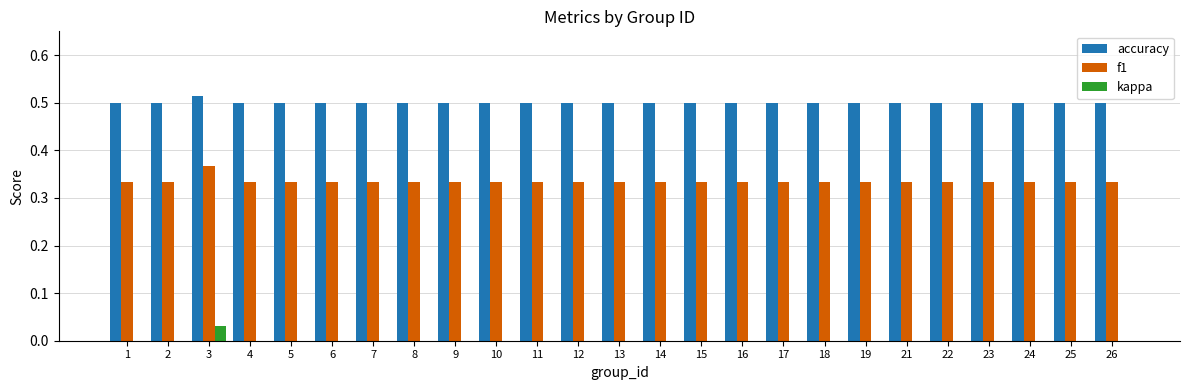

Count the number of categories in the chart.

25